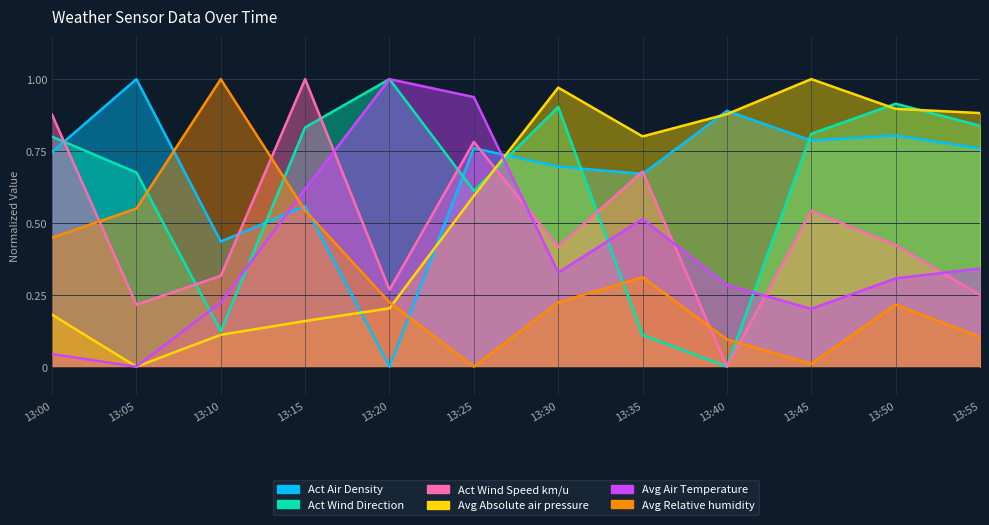

At which category is the sum across all series the highest?

13:15